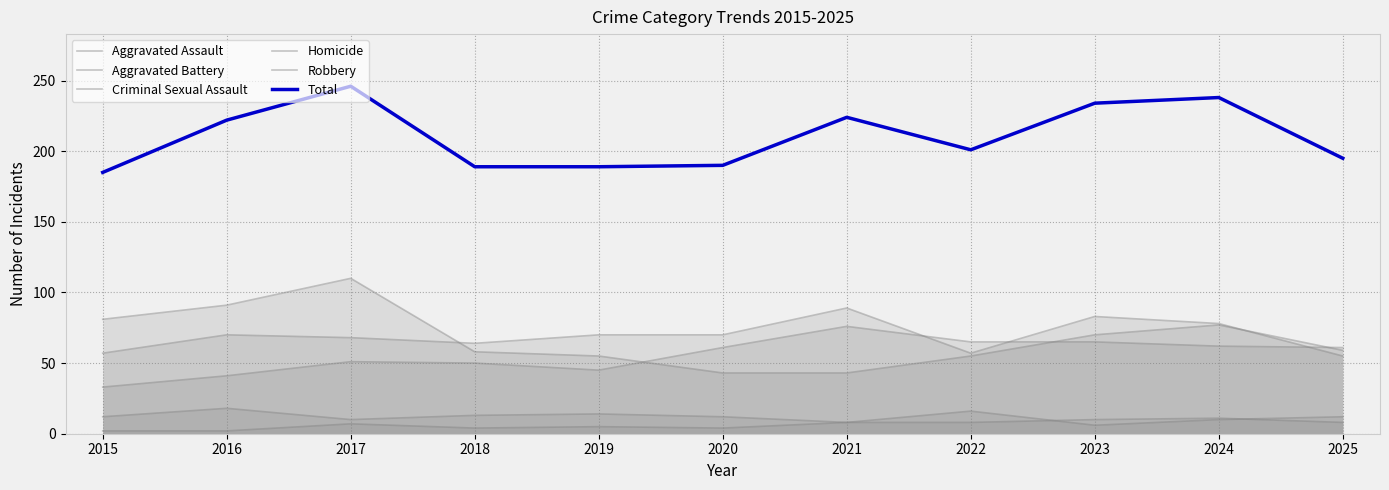

Reading right to left, list all the values displayed in this chart.

Aggravated Assault: 61	62	65	65	76	61	45	50	51	41	33
Aggravated Battery: 55	78	83	57	89	70	70	64	68	70	57
Criminal Sexual Assault: 12	10	6	16	8	12	14	13	10	18	12
Homicide: 8	11	10	8	8	4	5	4	7	2	2
Robbery: 59	77	70	55	43	43	55	58	110	91	81
Total: 195	238	234	201	224	190	189	189	246	222	185